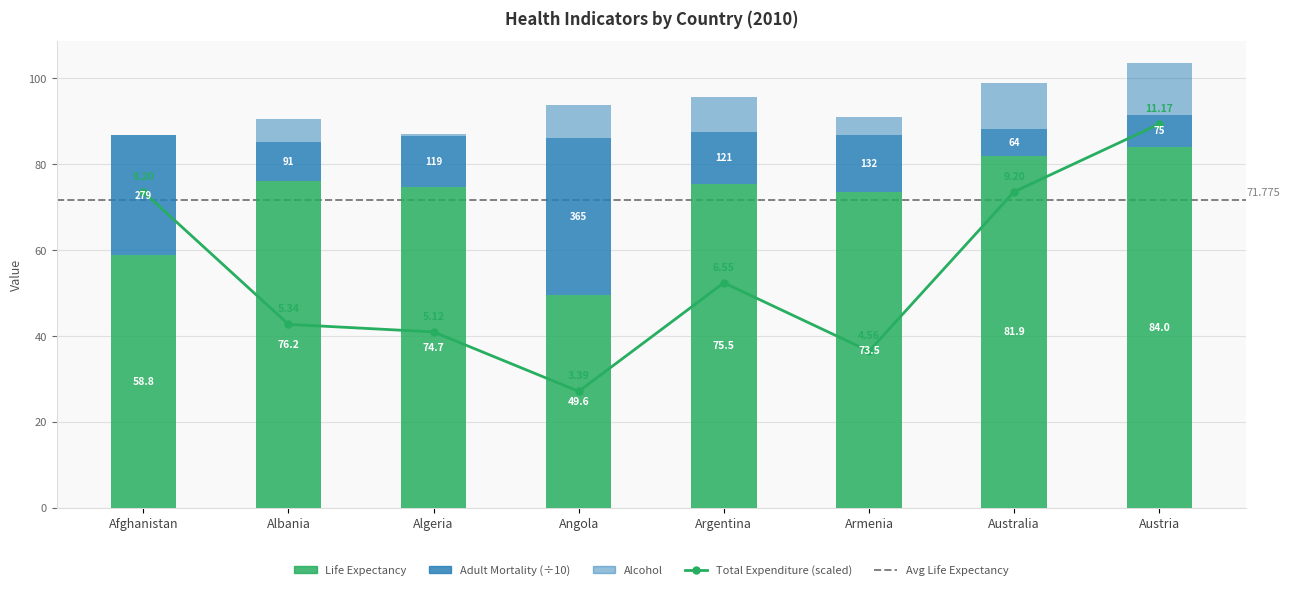

Reading left to right, what are all the values shown in this chart?

Life_Expectancy: 58.8	76.2	74.7	49.6	75.5	73.5	81.9	84.0
Adult_Mortality: 27.9	9.1	11.9	36.5	12.1	13.2	6.4	7.5
Alcohol: 0.0	5.3	0.5	7.8	8.2	4.2	10.5	12.1
Total_Expenditure: 73.6	42.7	41.0	27.1	52.4	36.5	73.6	89.4